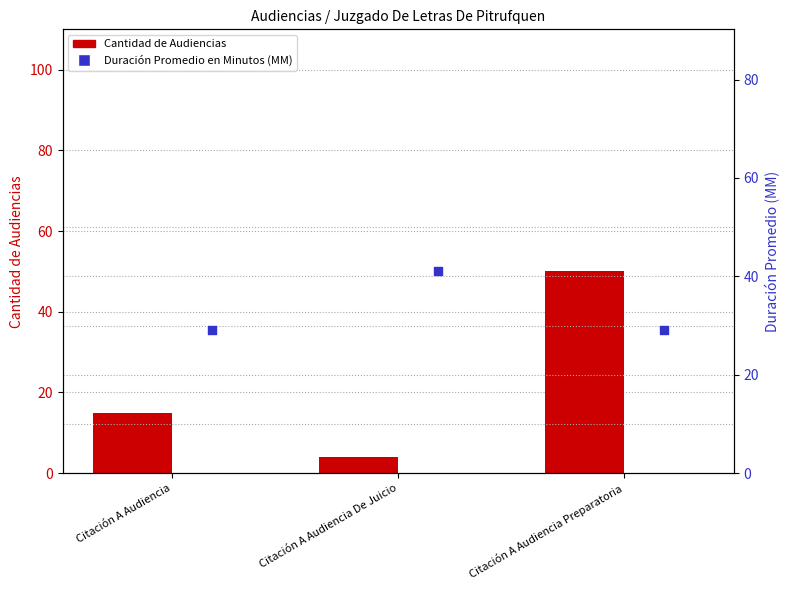

Which series has the largest total across all categories?

Duración Promedio en Minutos (MM)